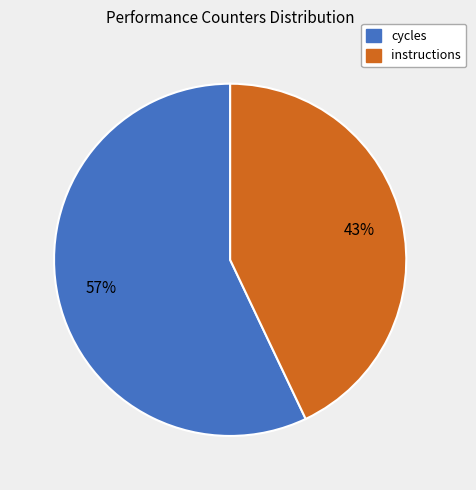

To the nearest percent, what is the difference between the largest and smallest slice percentages?

14%